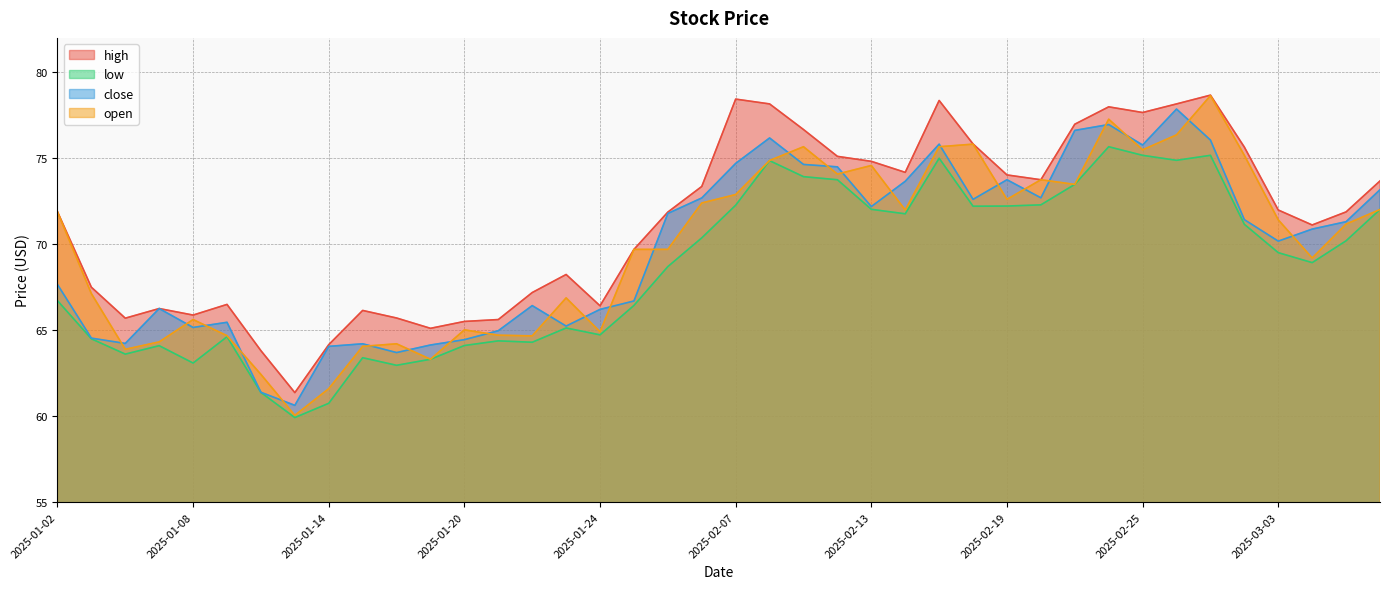

What is the average value of the high series?

71.3